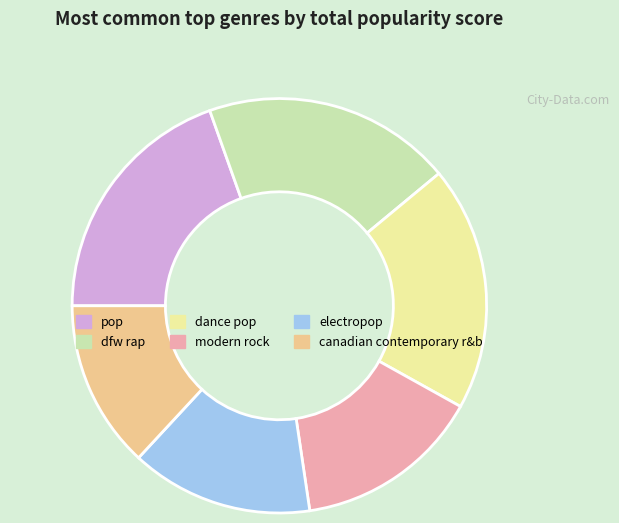

Is there any slice that represents more than half of the pie?

No